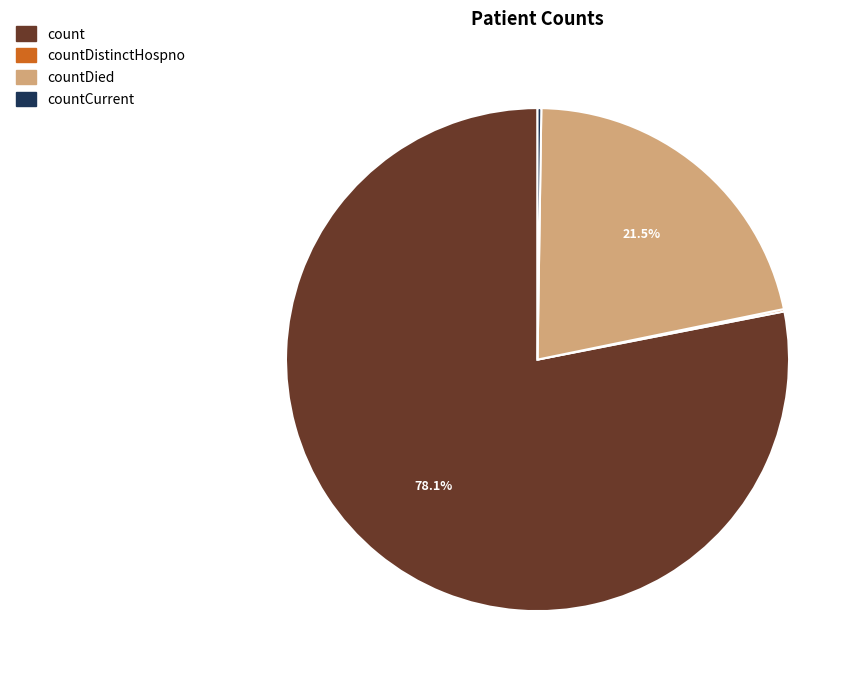

What is the largest slice in the pie chart?

count